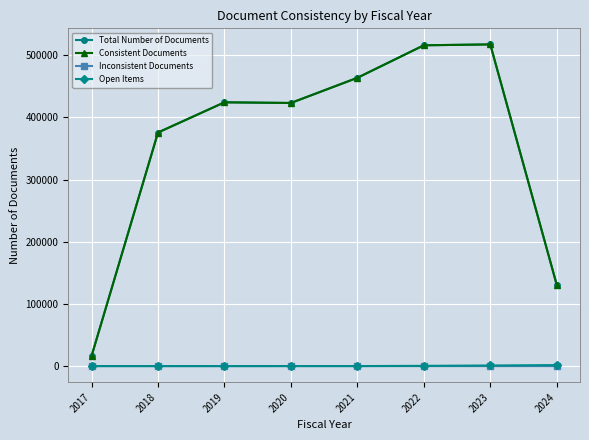

At how many categories does at least one series exceed 86190?

7